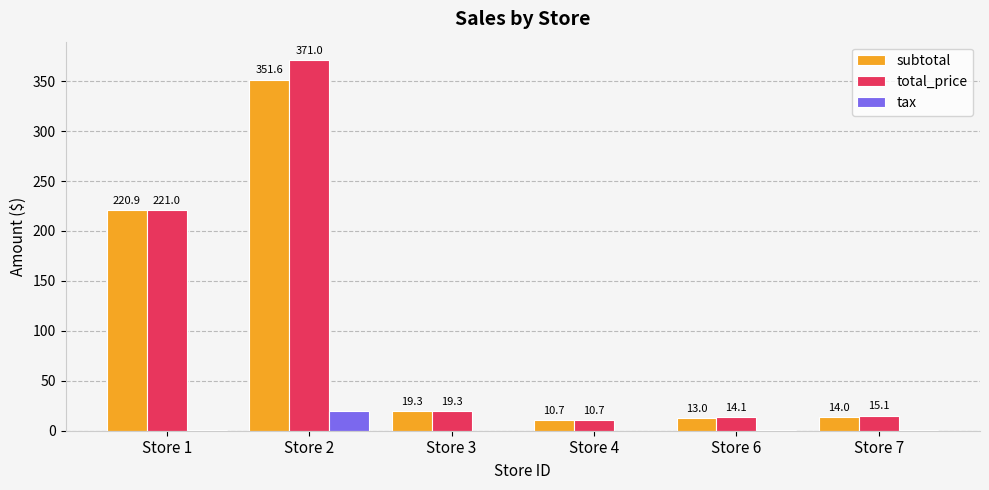

What is the greatest value displayed?

371.0